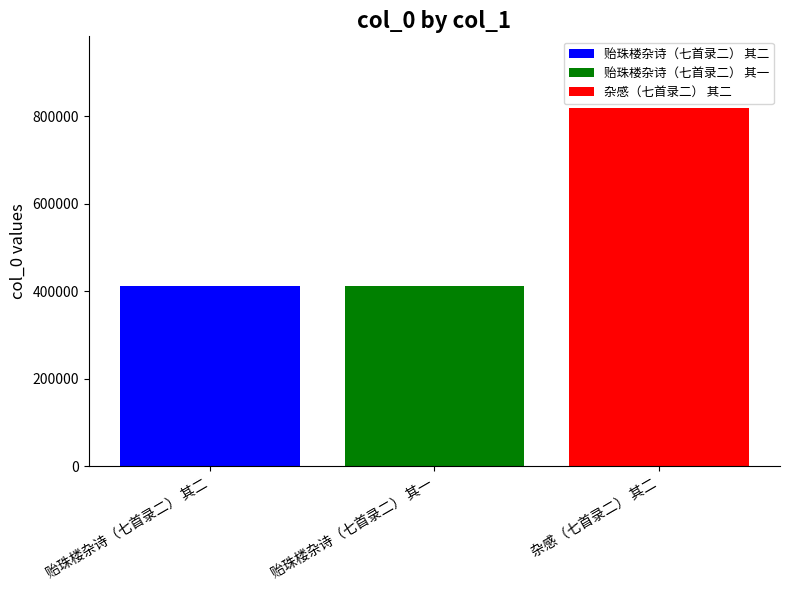

What is the minimum value for 贻珠楼杂诗（七首录二） 其一?

411307